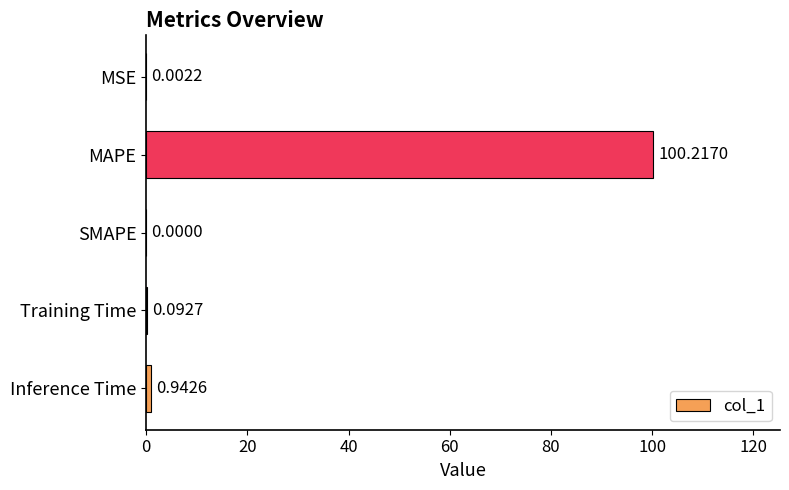

What is the sum of all values?

101.3